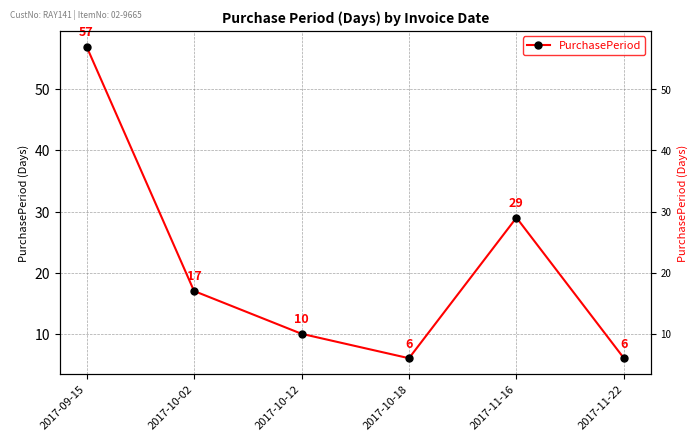

What is the ratio of the value at 2017-09-15 to the value at 2017-10-12?

5.7